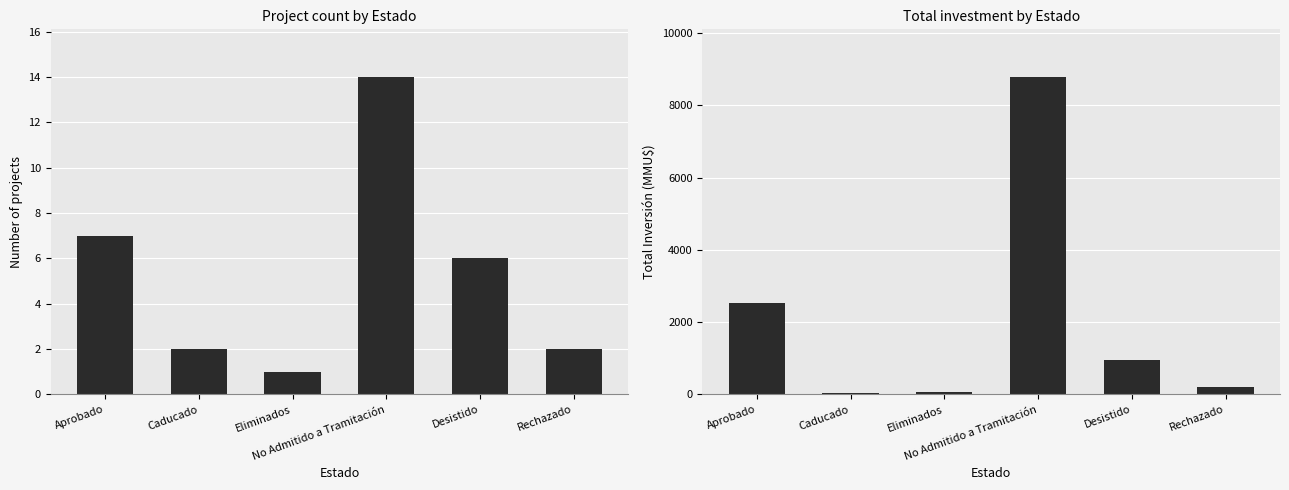

Reading left to right, transcribe all the data shown in this chart.

Count: 7	2	1	14	6	2
Inversión(MMU$): 2544	40	80	8782	967	200